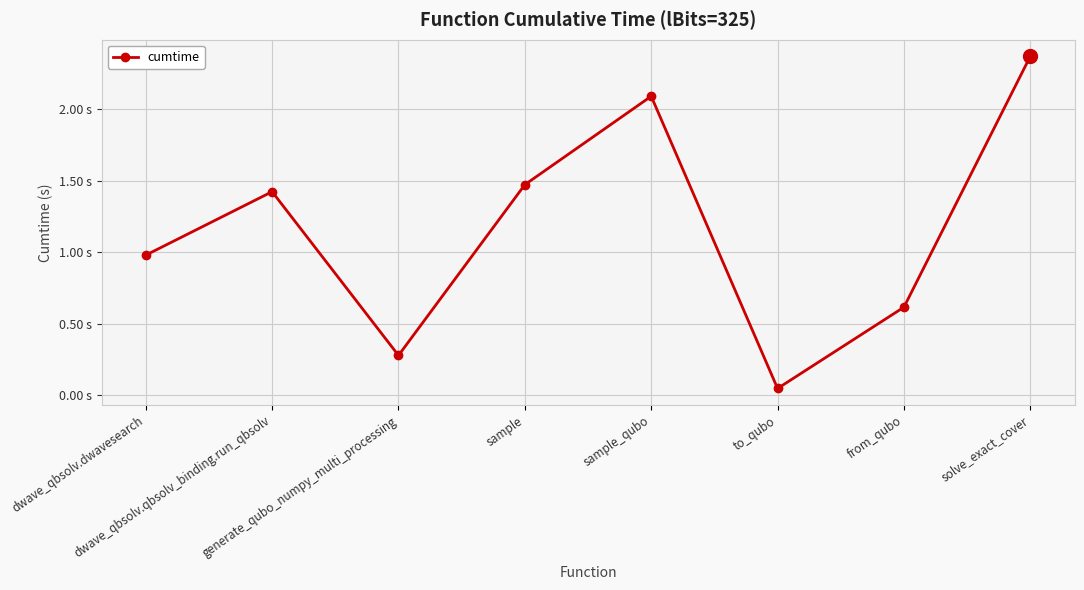

Reading left to right, what are all the values shown in this chart?

1.0	1.4	0.3	1.5	2.1	0.0	0.6	2.4